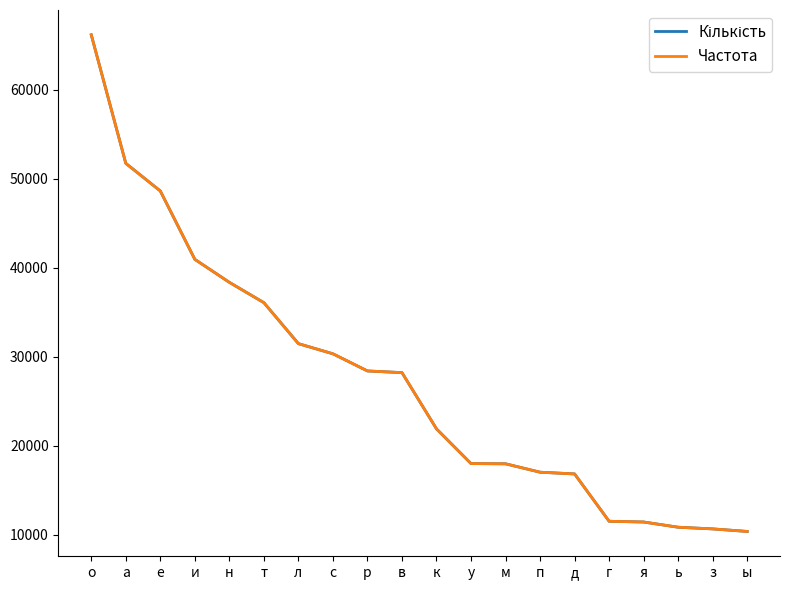

What is the sum of the Кількість values at л and т?

67527.0